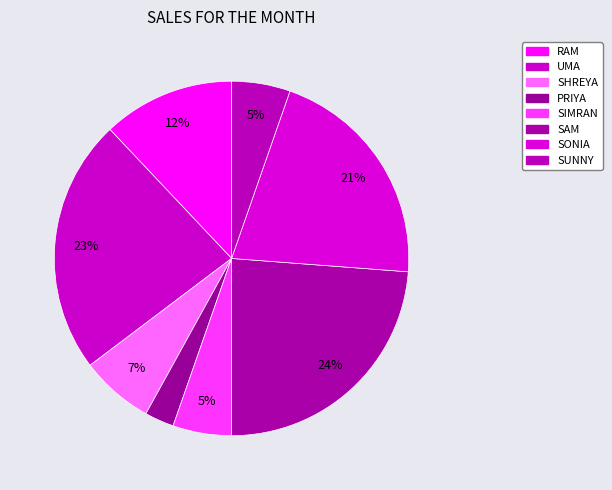

Does any single category account for the majority?

No